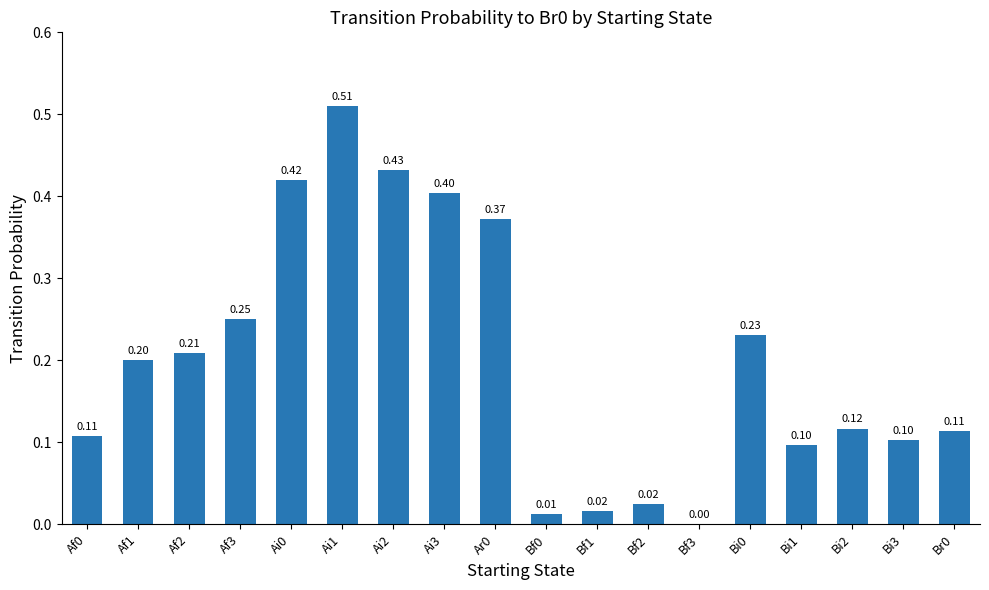

What is the change in value from Ar0 to Bf3?

-0.4